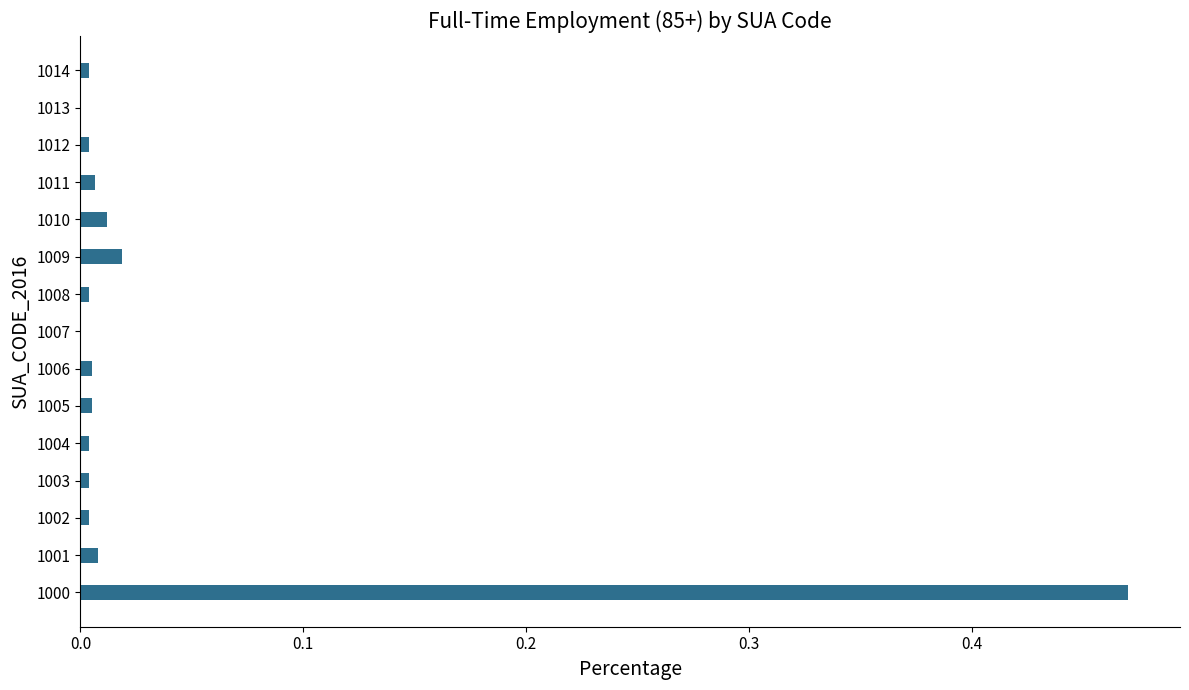

True or false: the data shows 0.0 at 1009.

True